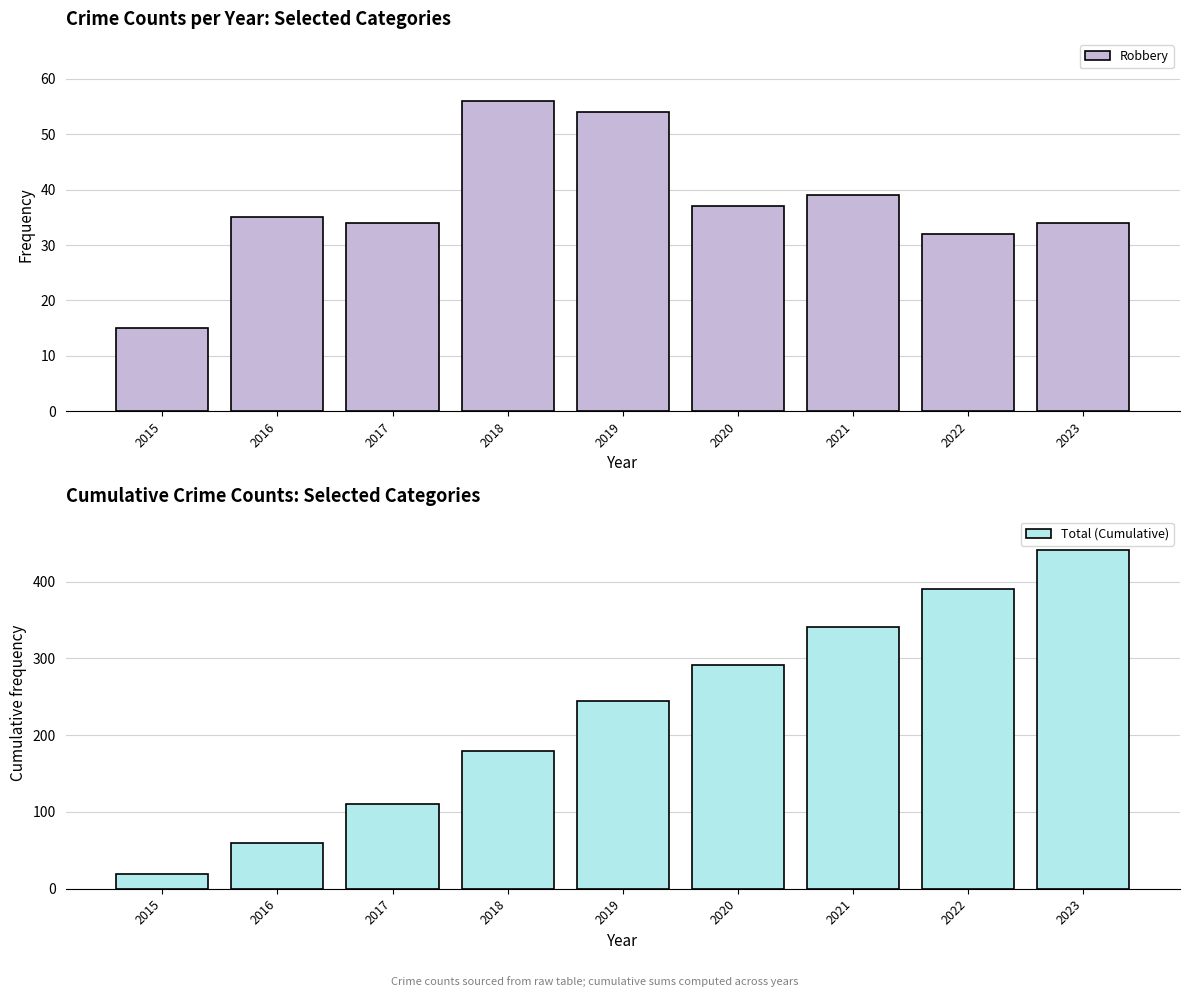

At 2021, list the series in order from largest to smallest.

Total (Cumulative), Robbery